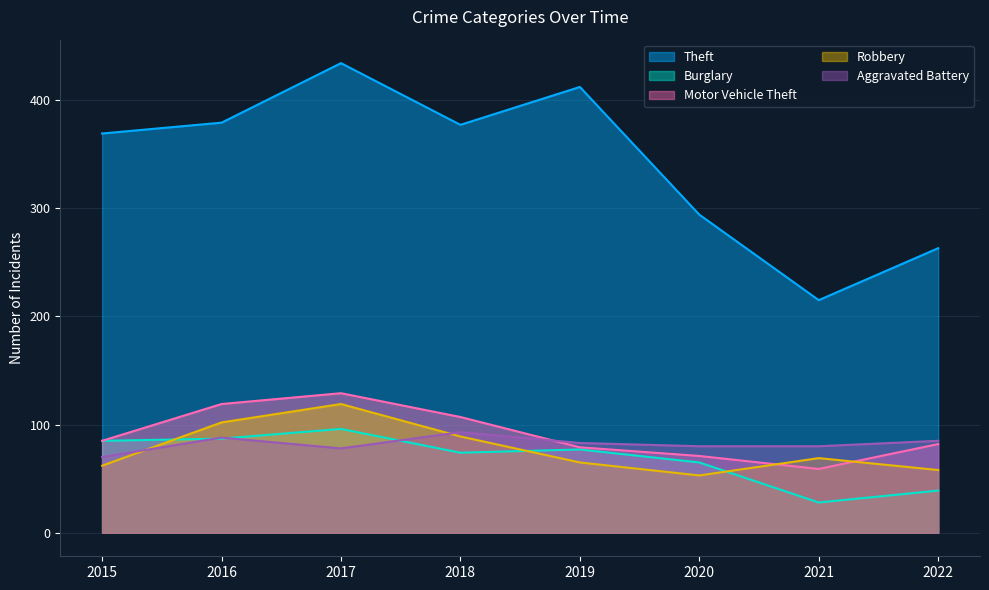

How many interior local valleys does the Theft series have?

2